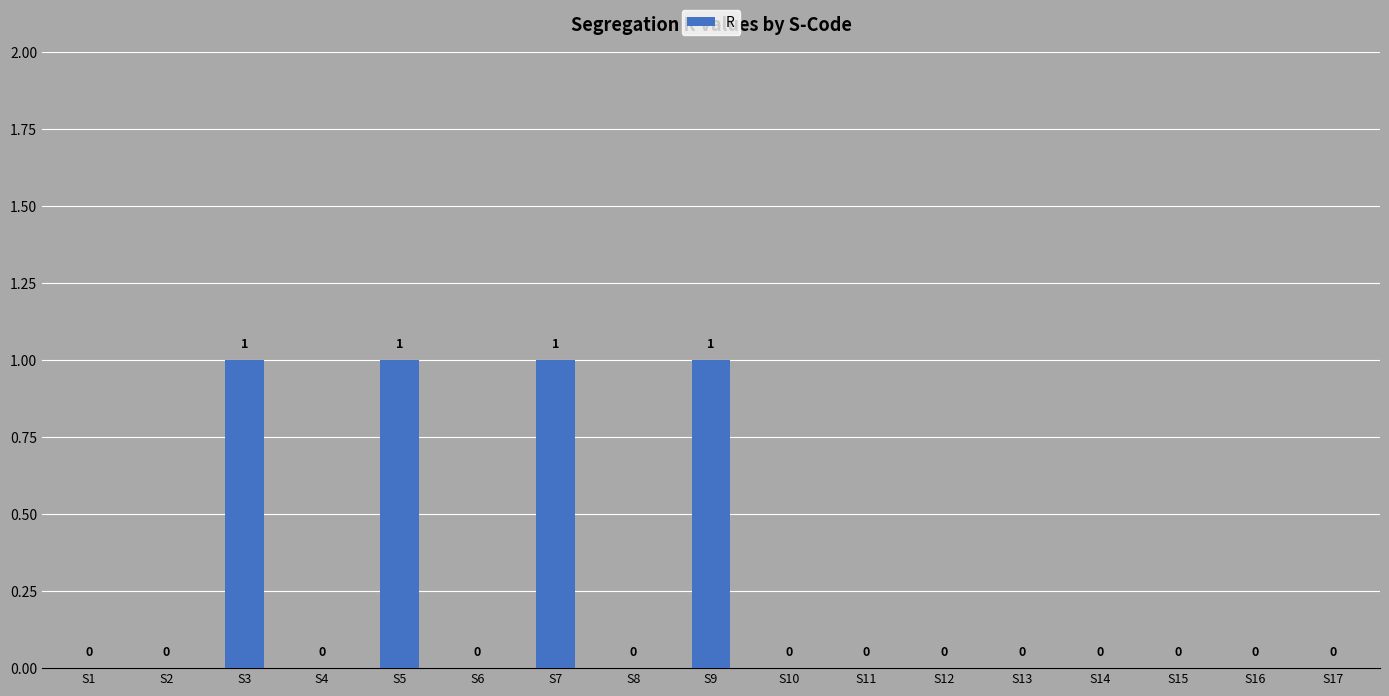

Are the bars grouped side by side (vs. stacked)?

No